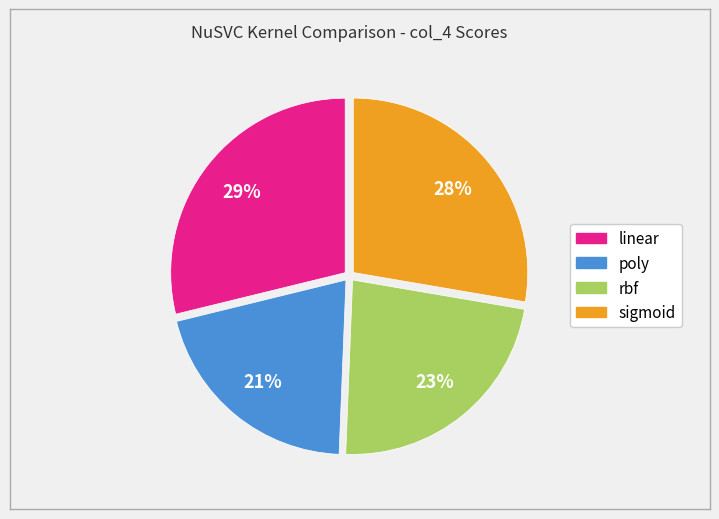

To the nearest percent, what percentage of the pie is sigmoid?

28%